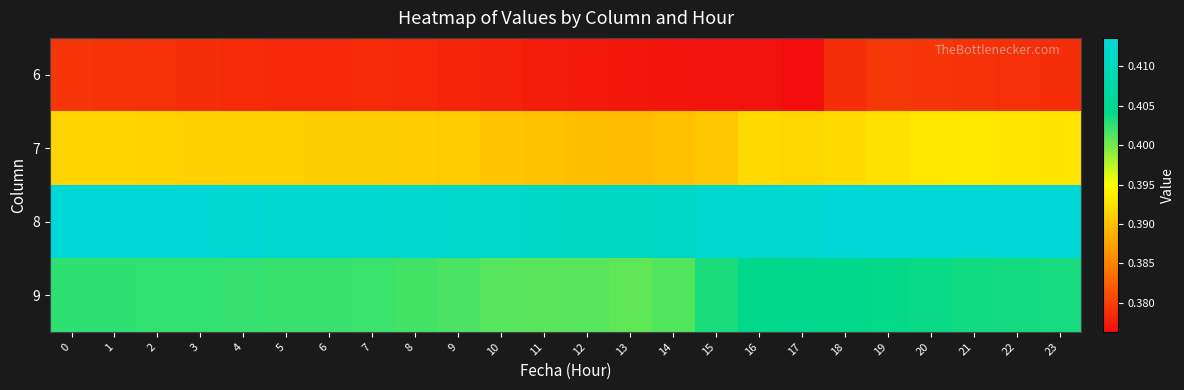

Rank the series by their average value, from lowest to highest.

6, 7, 9, 8